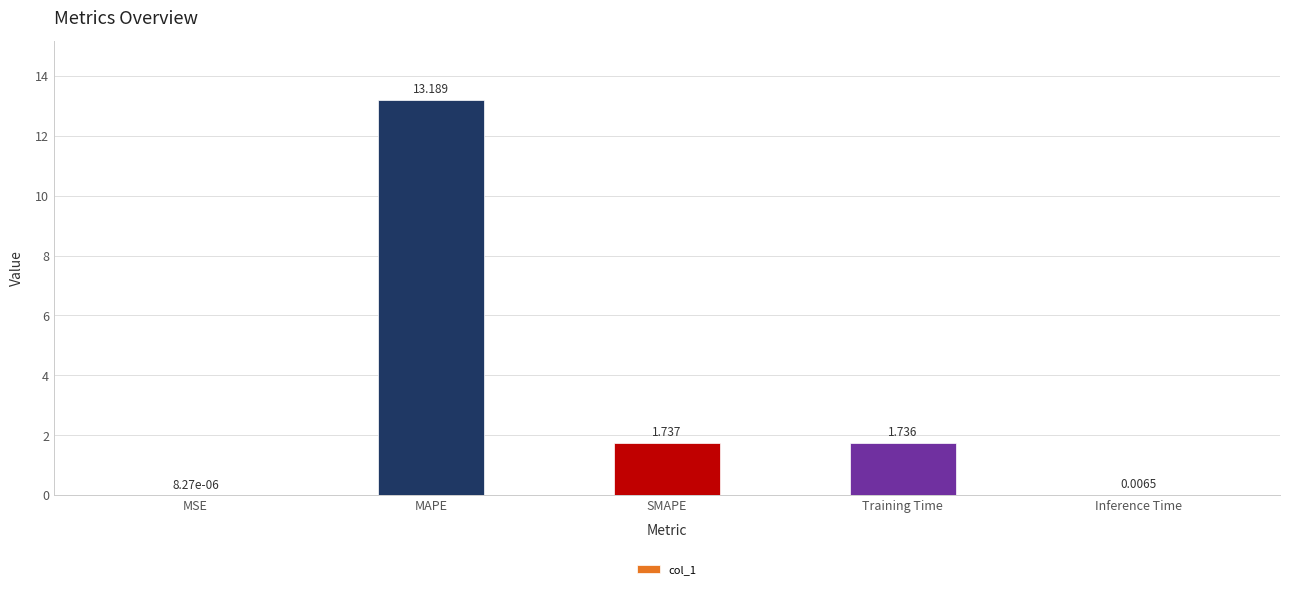

Which has a higher value, SMAPE or Inference Time?

SMAPE